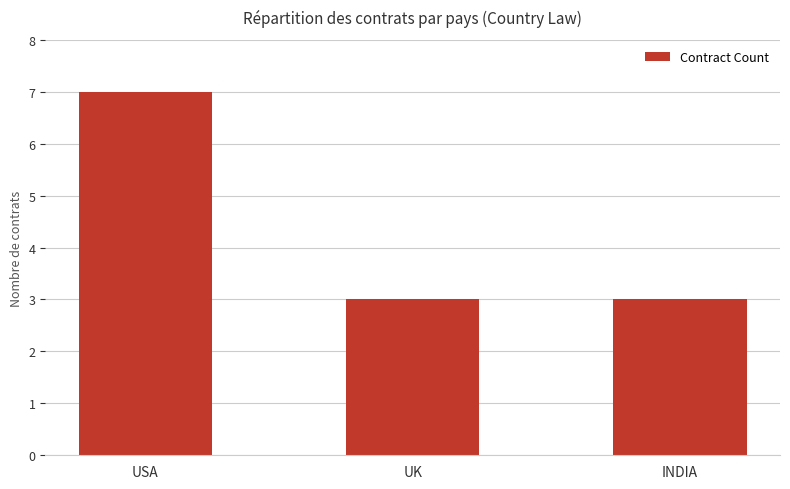

What value does the data have at UK?

3